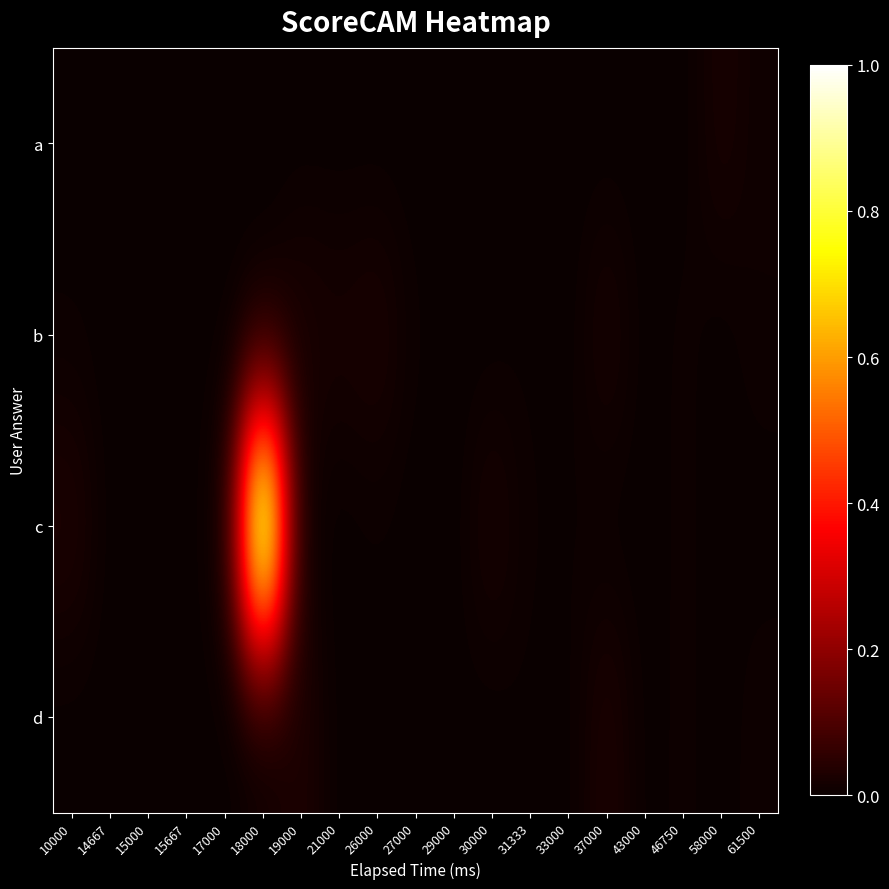

Which series has the widest spread of values?

c